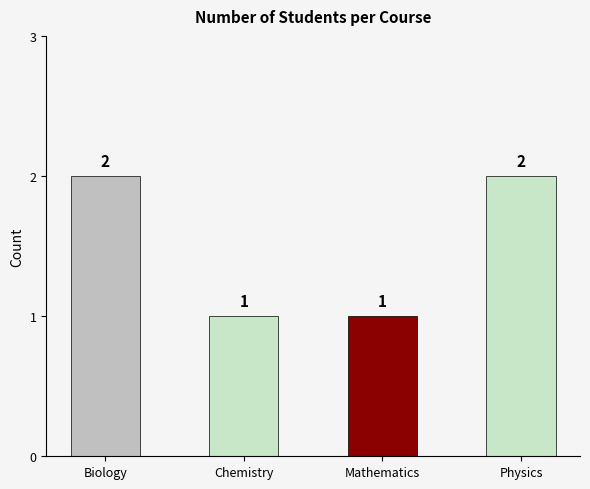

What is the difference between the second highest and minimum values?

1